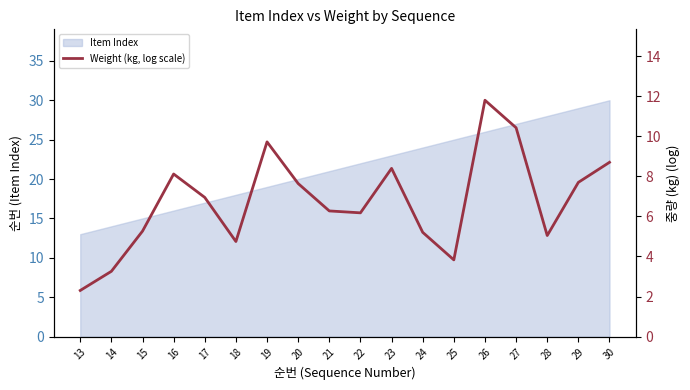

At which label does Item Index reach its peak?

30